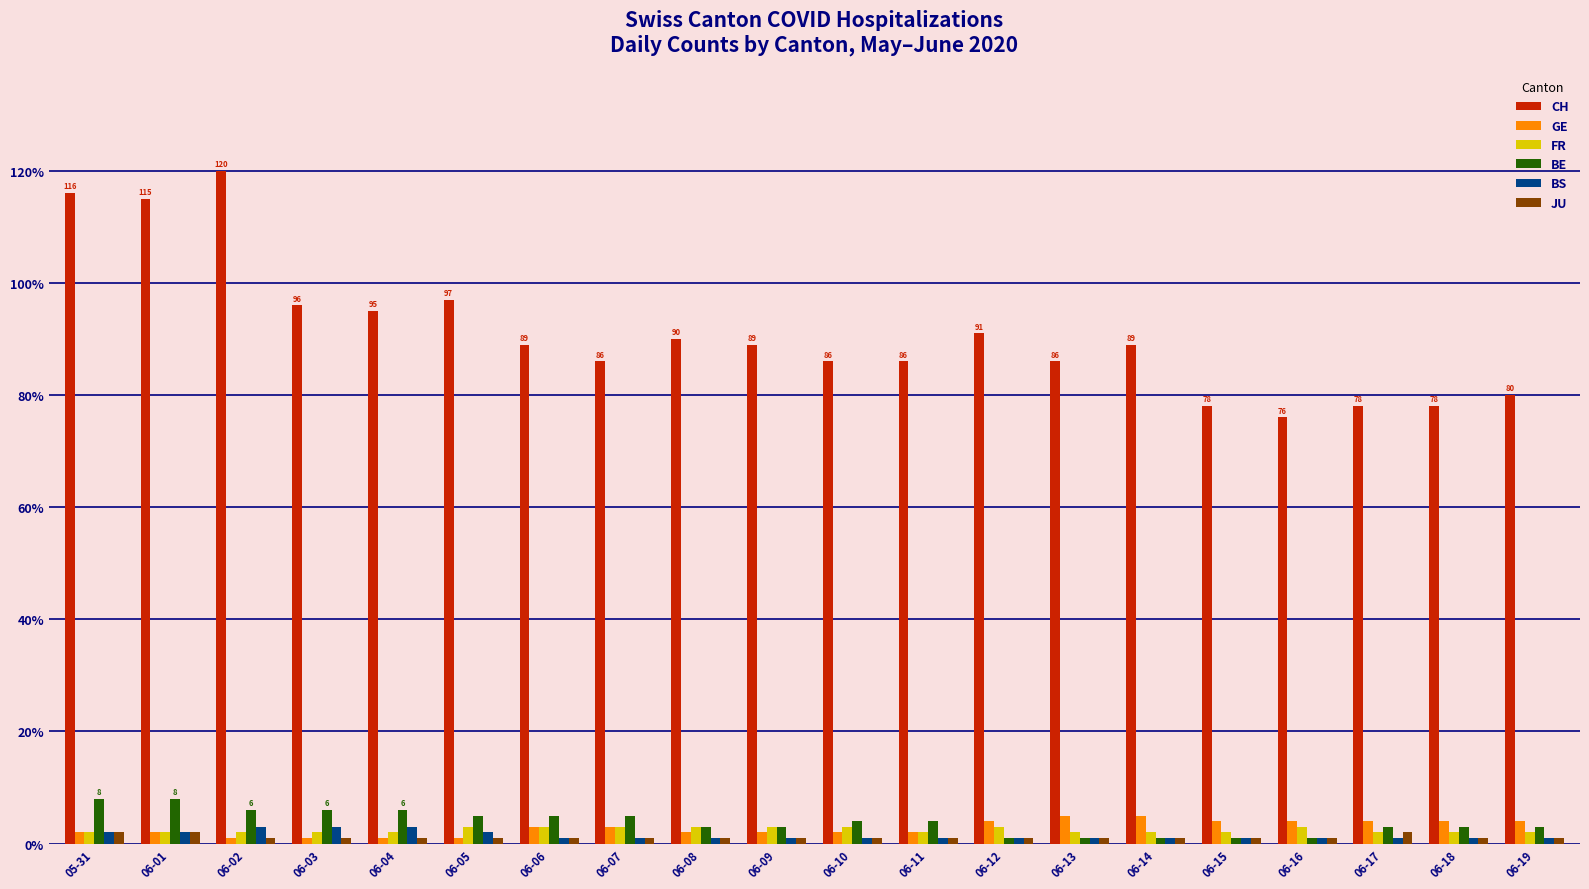

Which series has the largest total across all categories?

CH